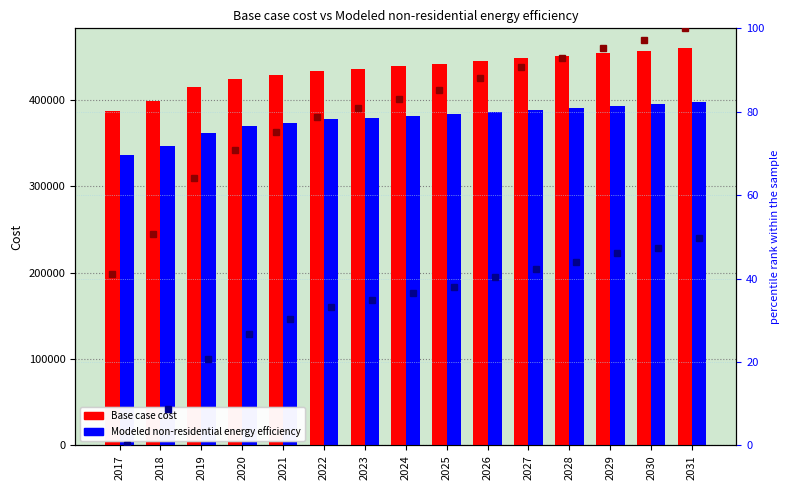

Which has a higher value, 2026 or 2027?

2027